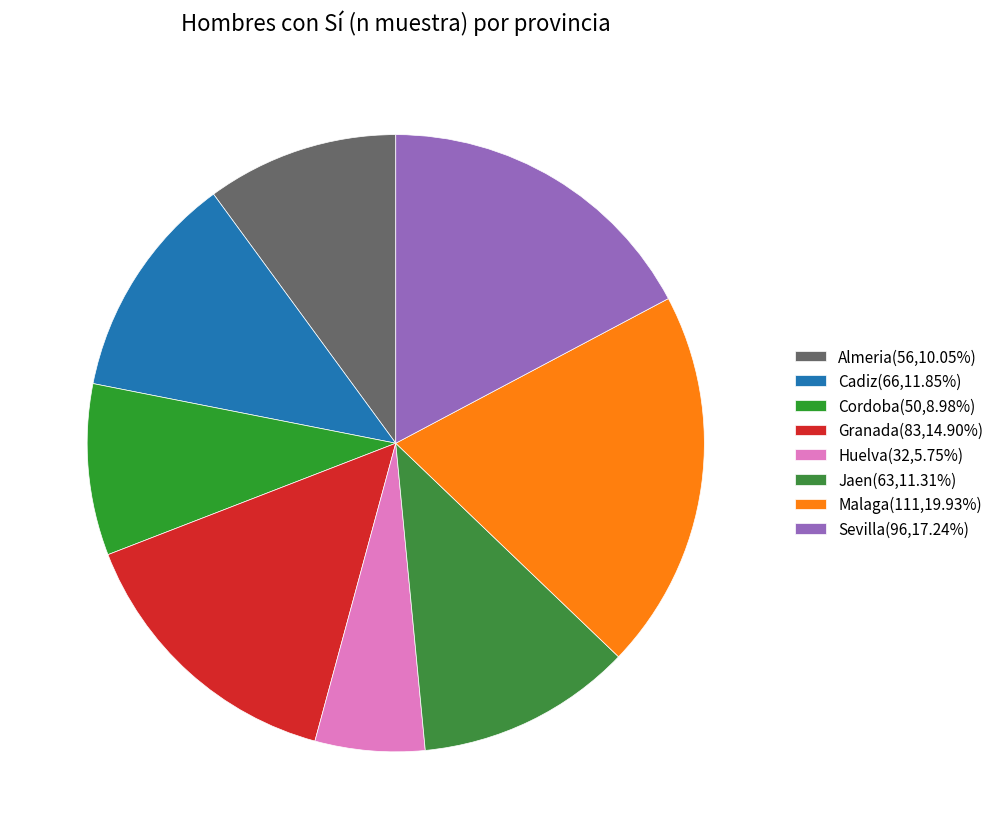

Does Cadiz account for over 50% of the chart?

No